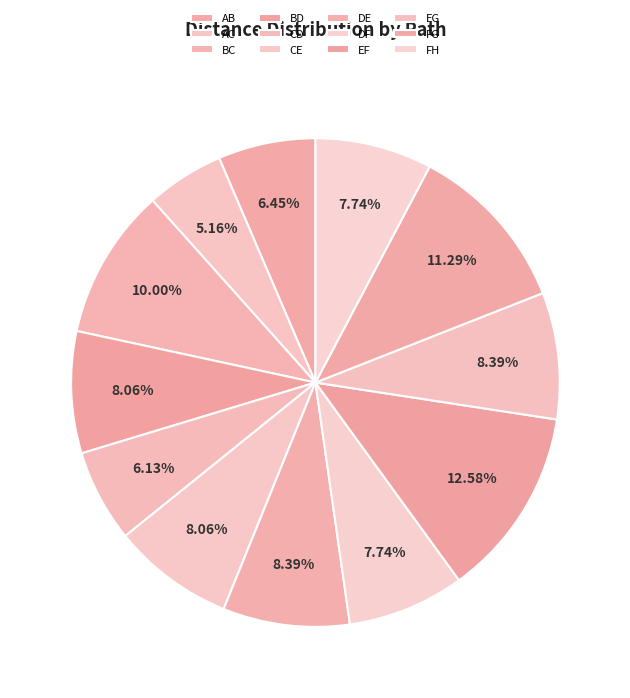

Count the number of slices in the pie.

12